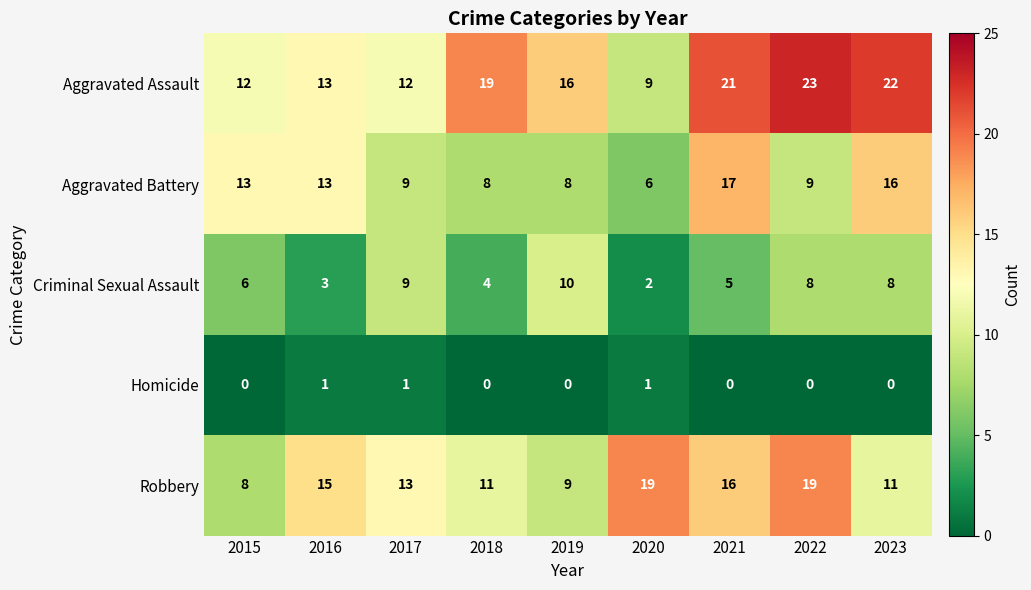

What is the maximum value shown in the chart?

23